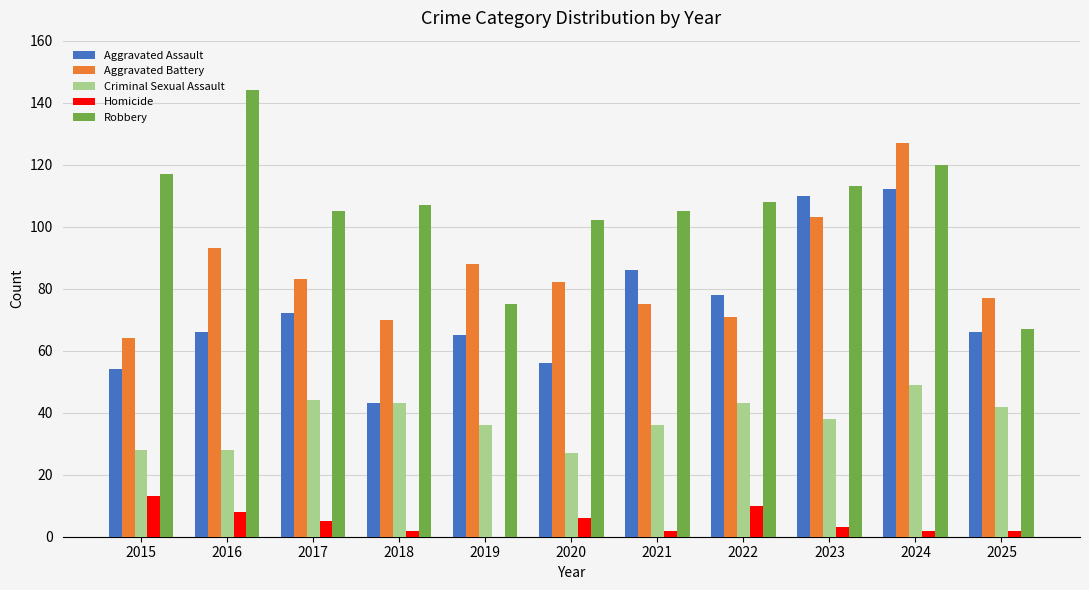

Count the number of categories in the chart.

11